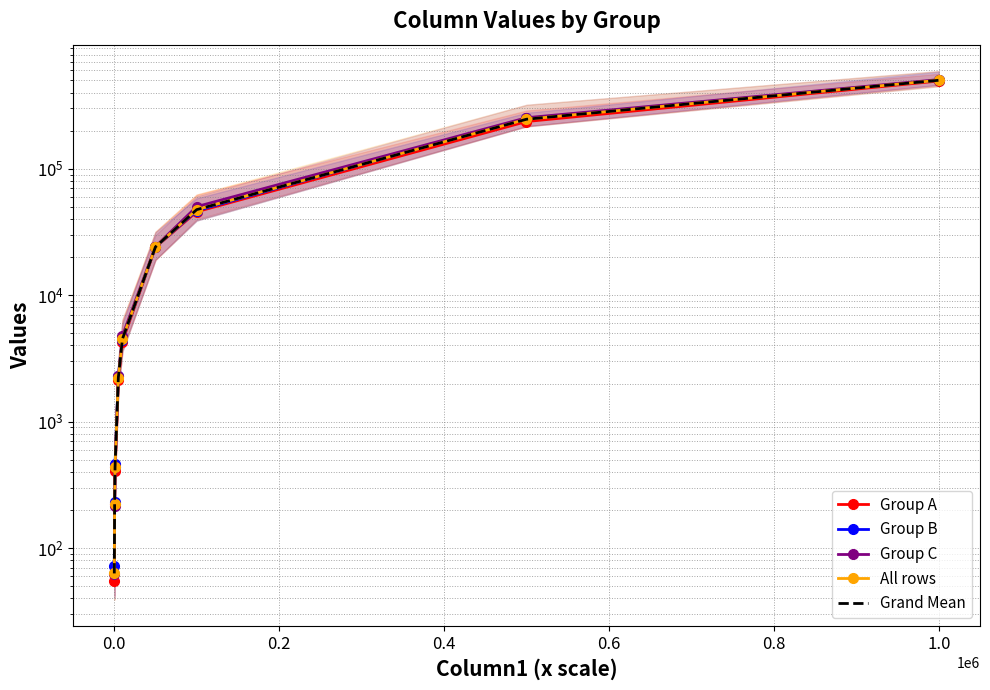

True or false: Group A and Grand Mean intersect in this chart.

False